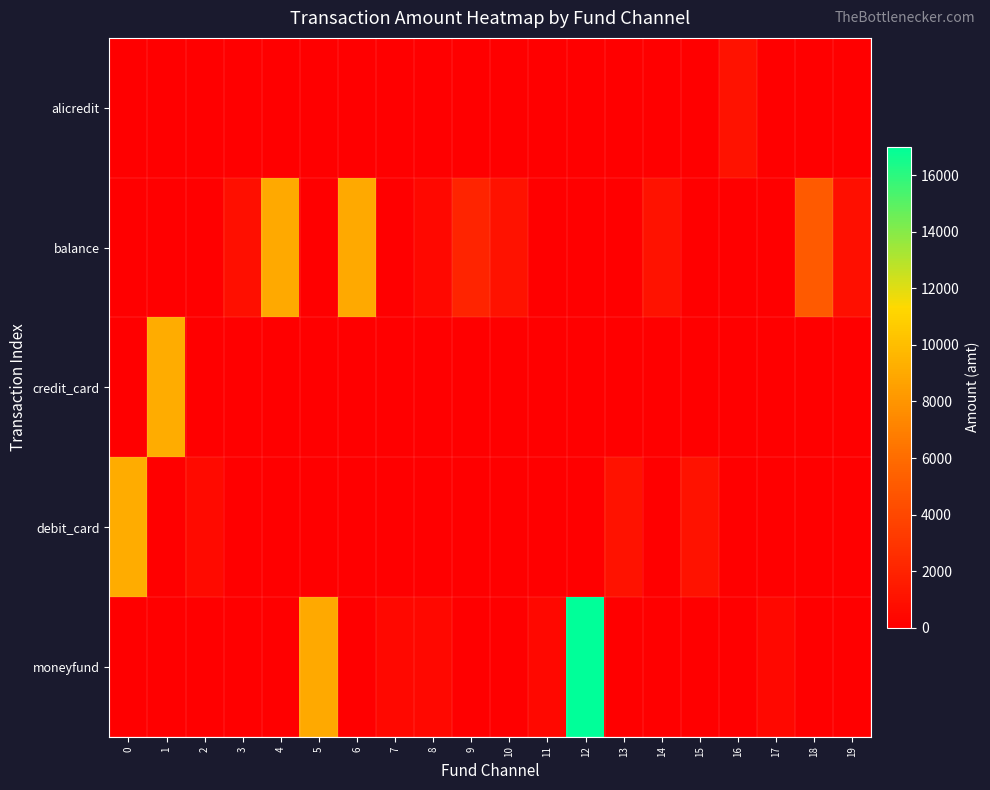

At how many categories does at least one series exceed 4980?

7